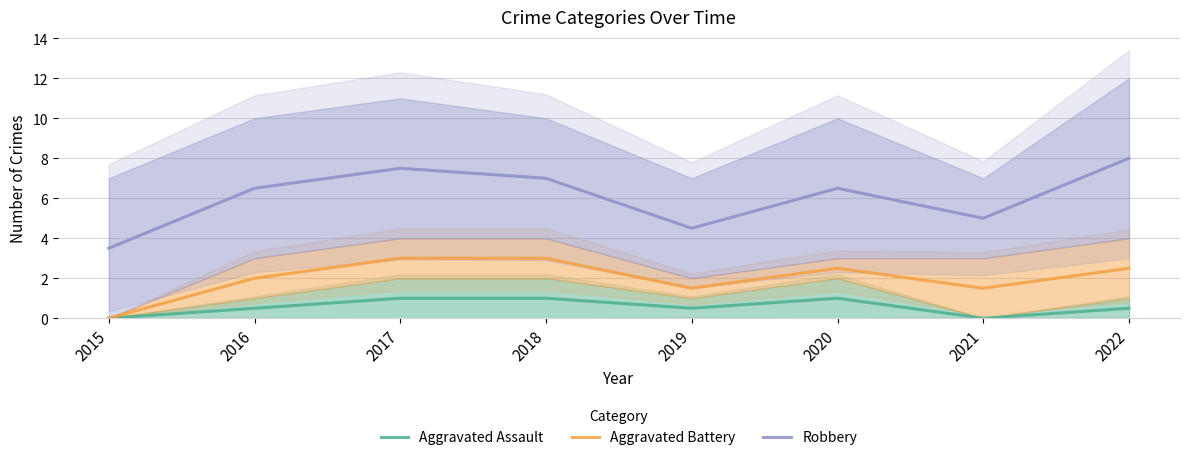

Rank the categories by Aggravated Battery value from lowest to highest.

2015, 2019, 2021, 2016, 2020, 2022, 2017, 2018